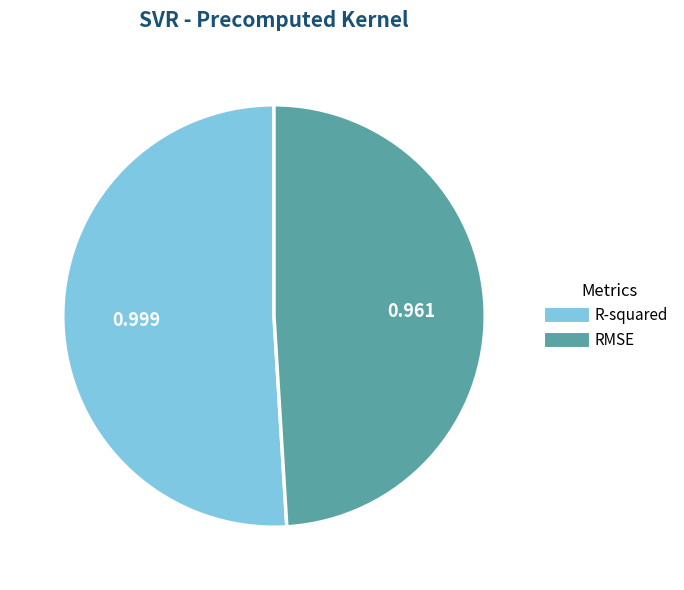

Is the sum of RMSE and R-squared greater than half?

Yes